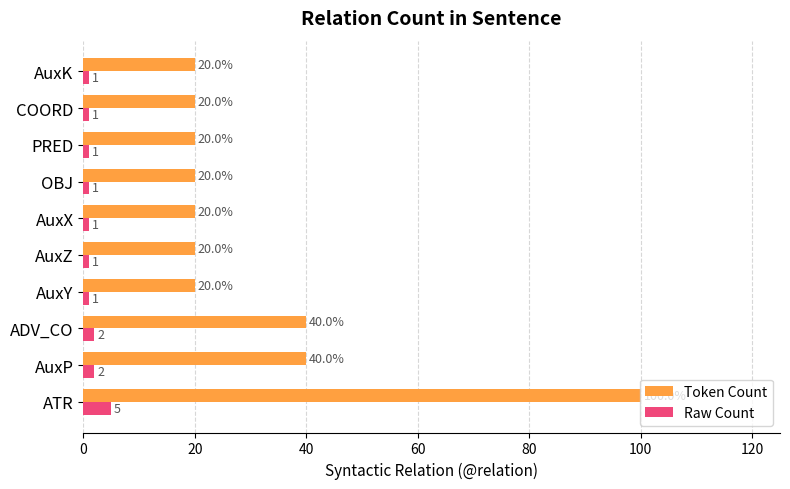

What is the greatest value displayed?

100